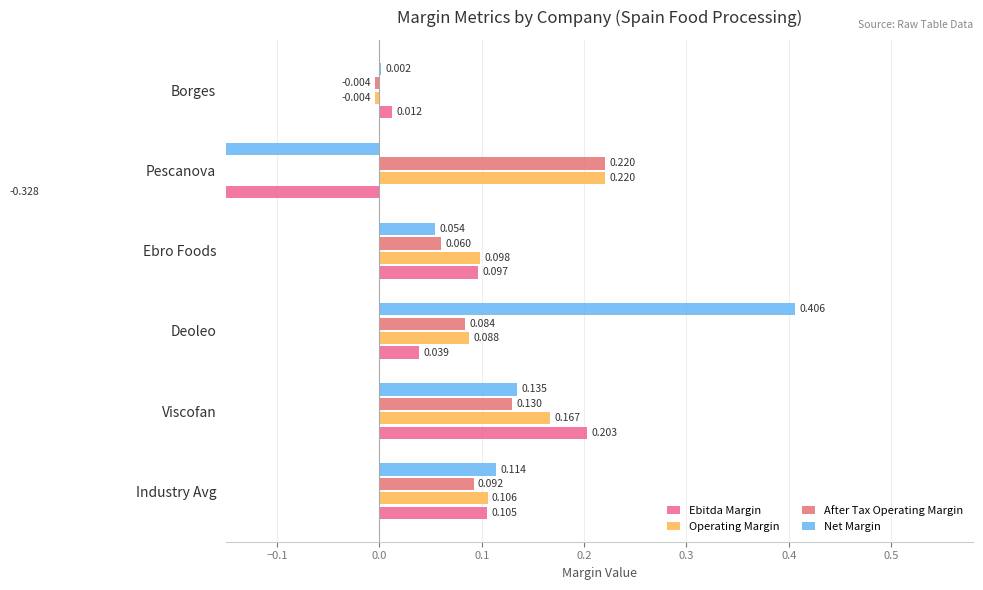

What is the value of the After Tax Operating Margin bar at the 3rd from the left?

0.1